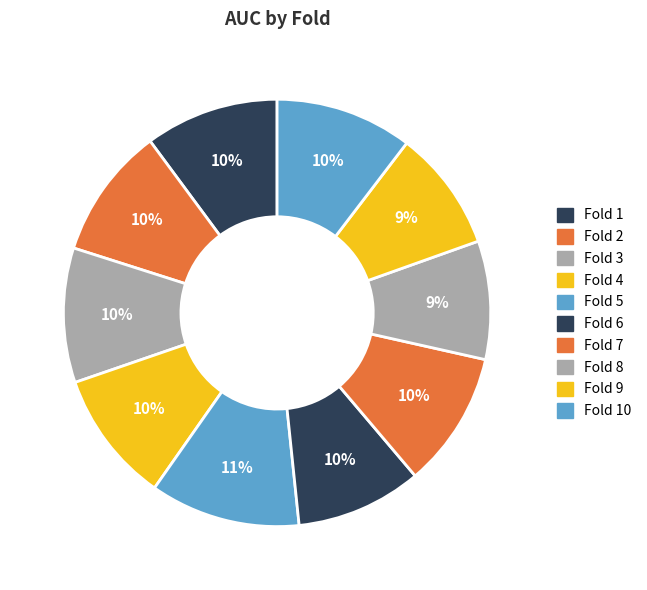

Is there any slice that represents more than half of the pie?

No